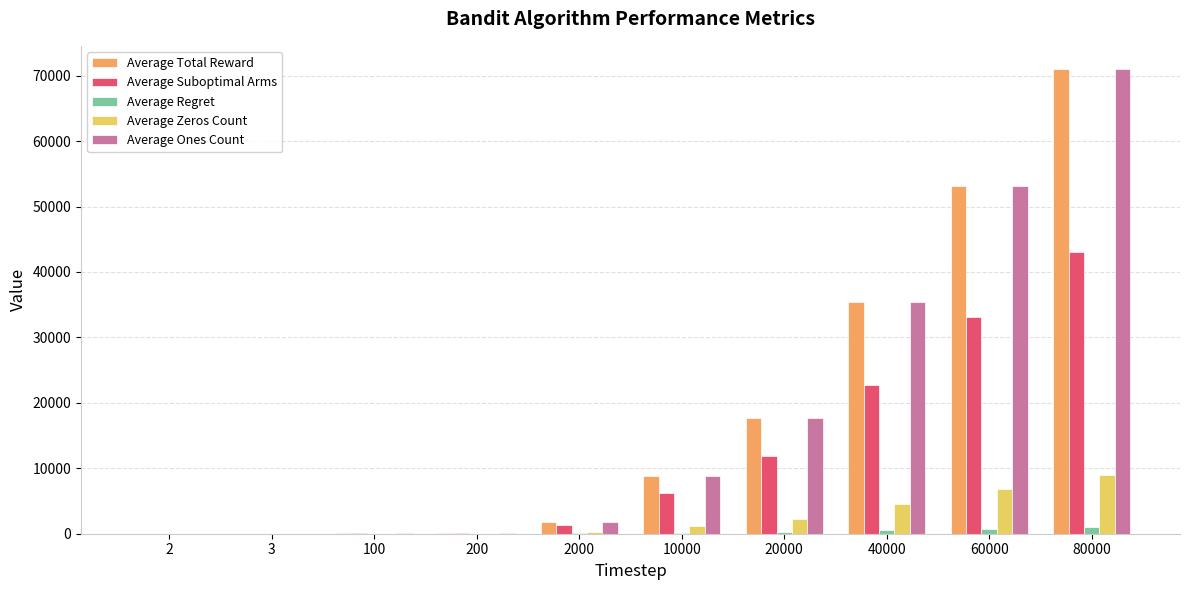

How many groups of bars are there?

10